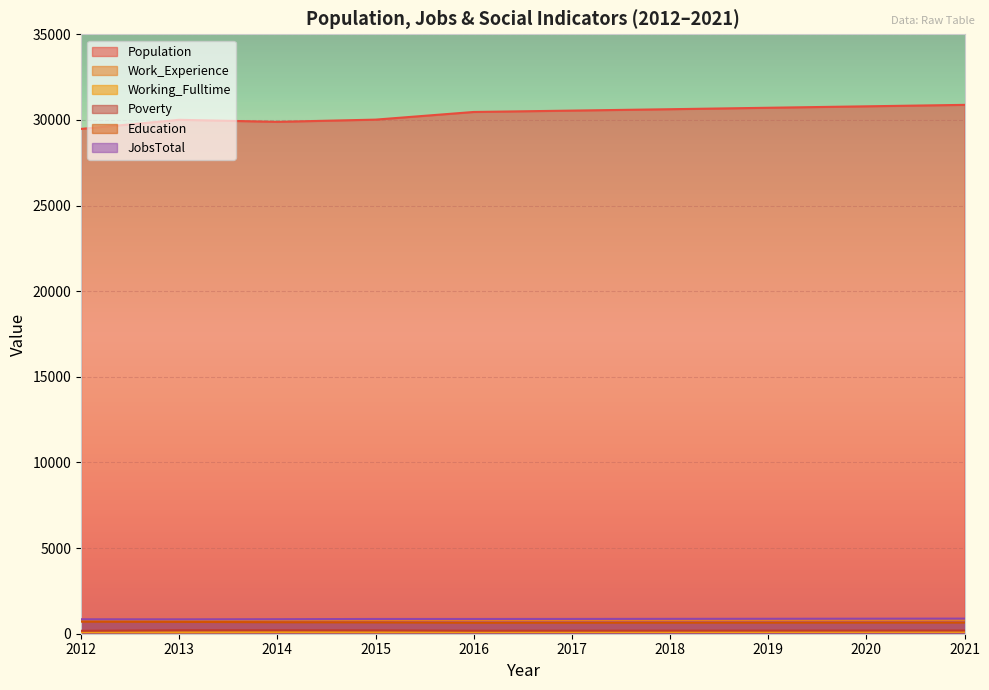

How many lines are shown in the chart?

6